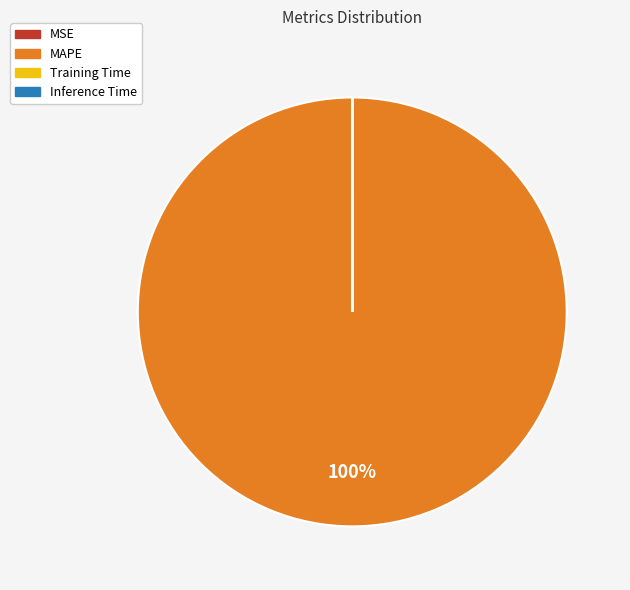

Which slice is the largest?

MAPE